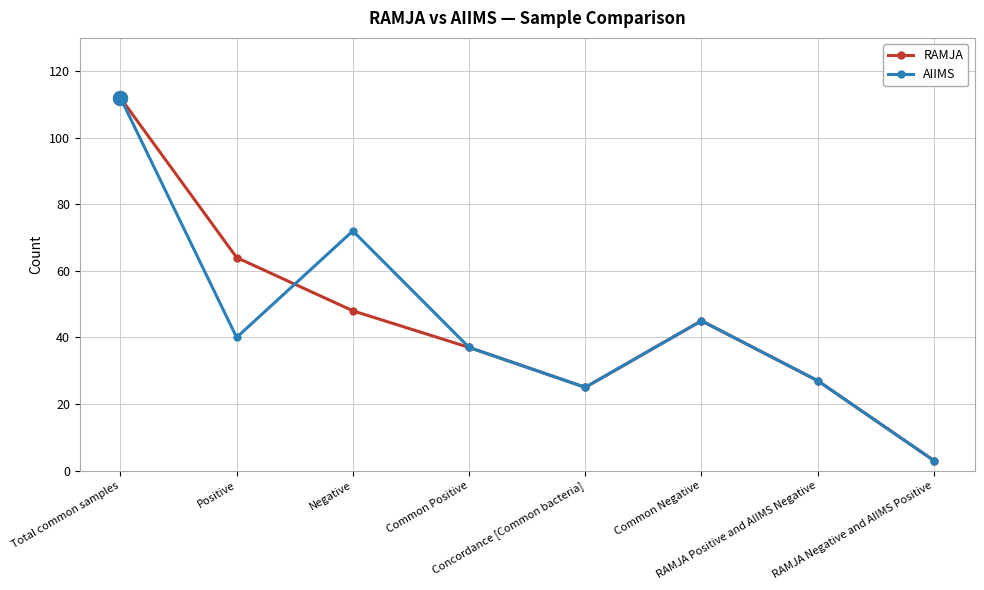

Reading left to right, extract all data points from this chart.

RAMJA: 112	64	48	37	25	45	27	3
AIIMS: 112	40	72	37	25	45	27	3